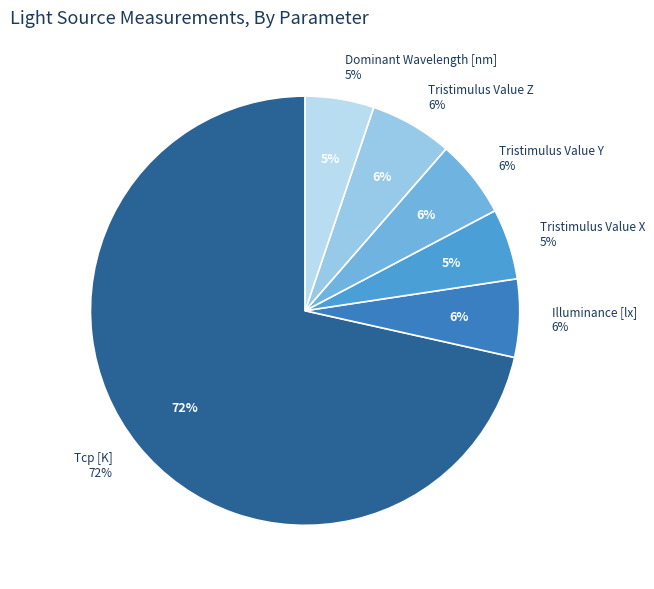

What percentage is the Tristimulus Value Z slice, to the nearest percent?

6%